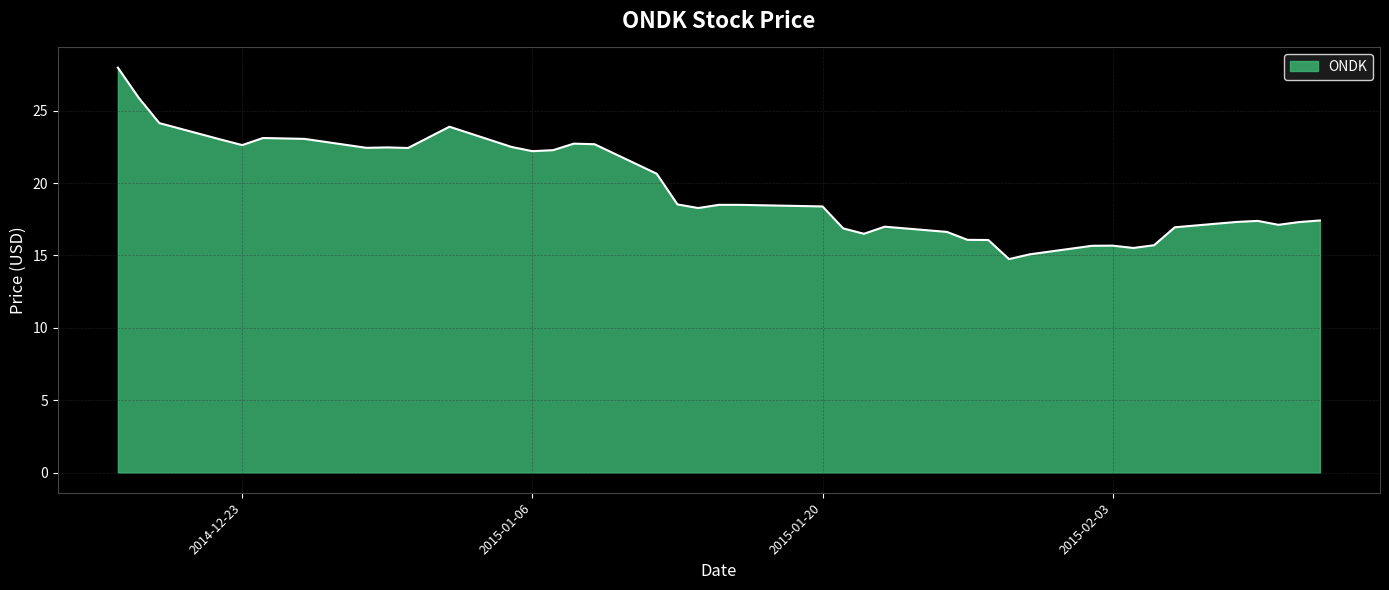

What is the difference between the maximum and minimum values?

13.2